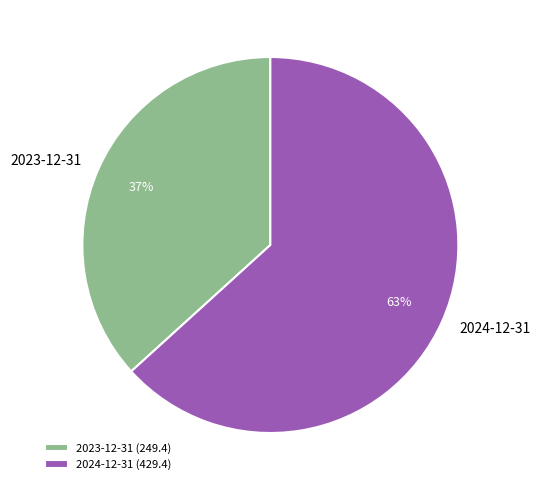

Count the number of slices in the pie.

2